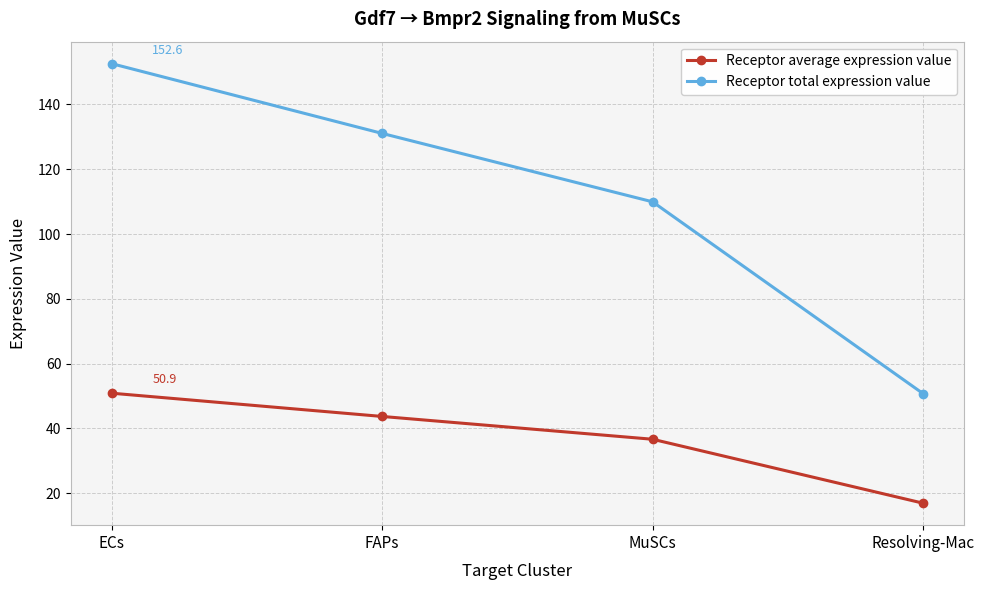

At which label does Receptor average expression value reach its peak?

ECs